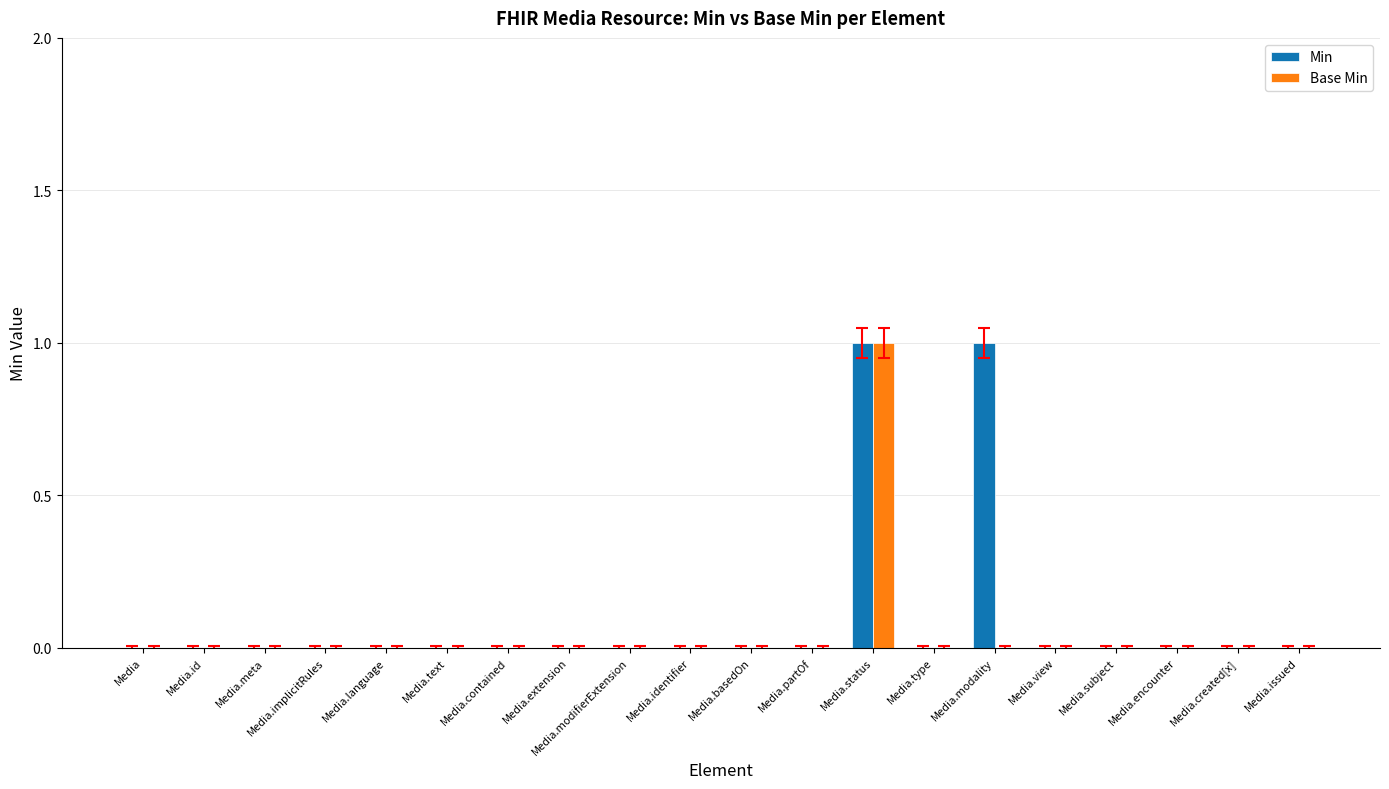

At which category is the sum across all series the highest?

Media.status